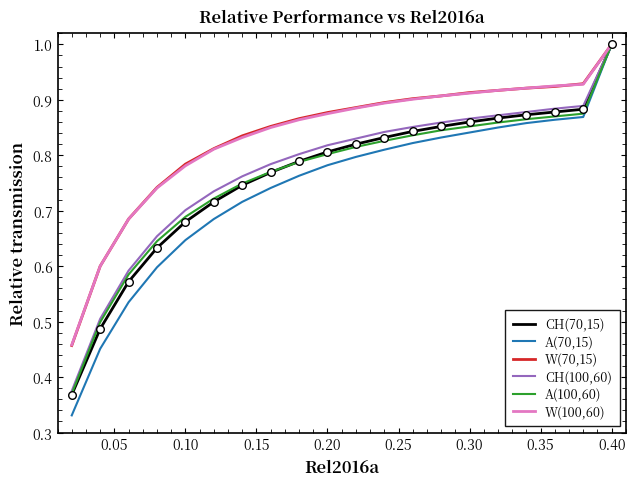

What is the maximum value shown in the chart?

1.0